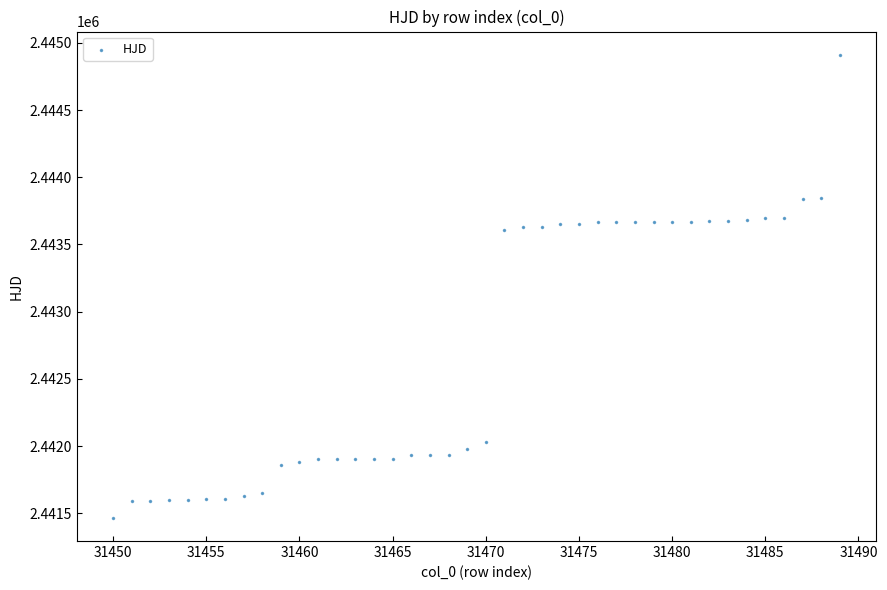

What is the range of Y values (max minus min)?

3445.2